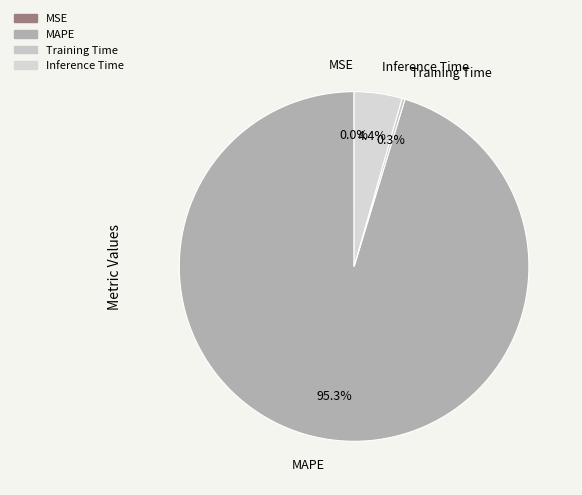

To the nearest percent, what is the combined percentage of Training Time and MAPE?

96%